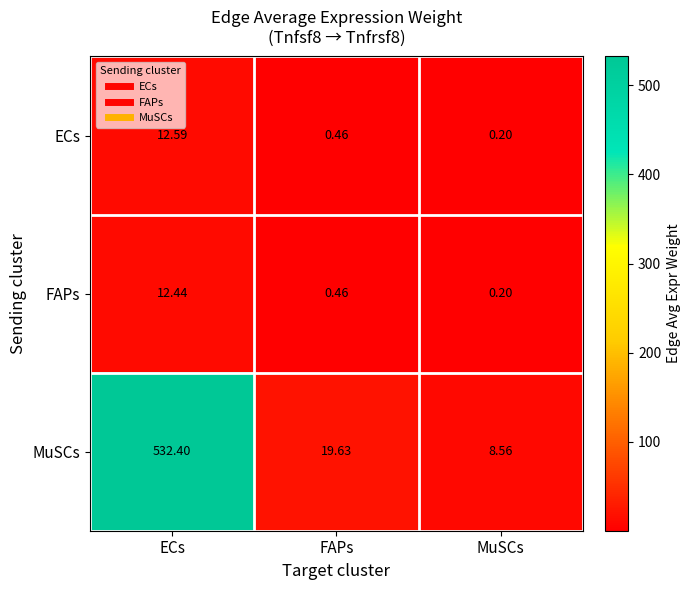

At which label is FAPs closest to 6?

FAPs